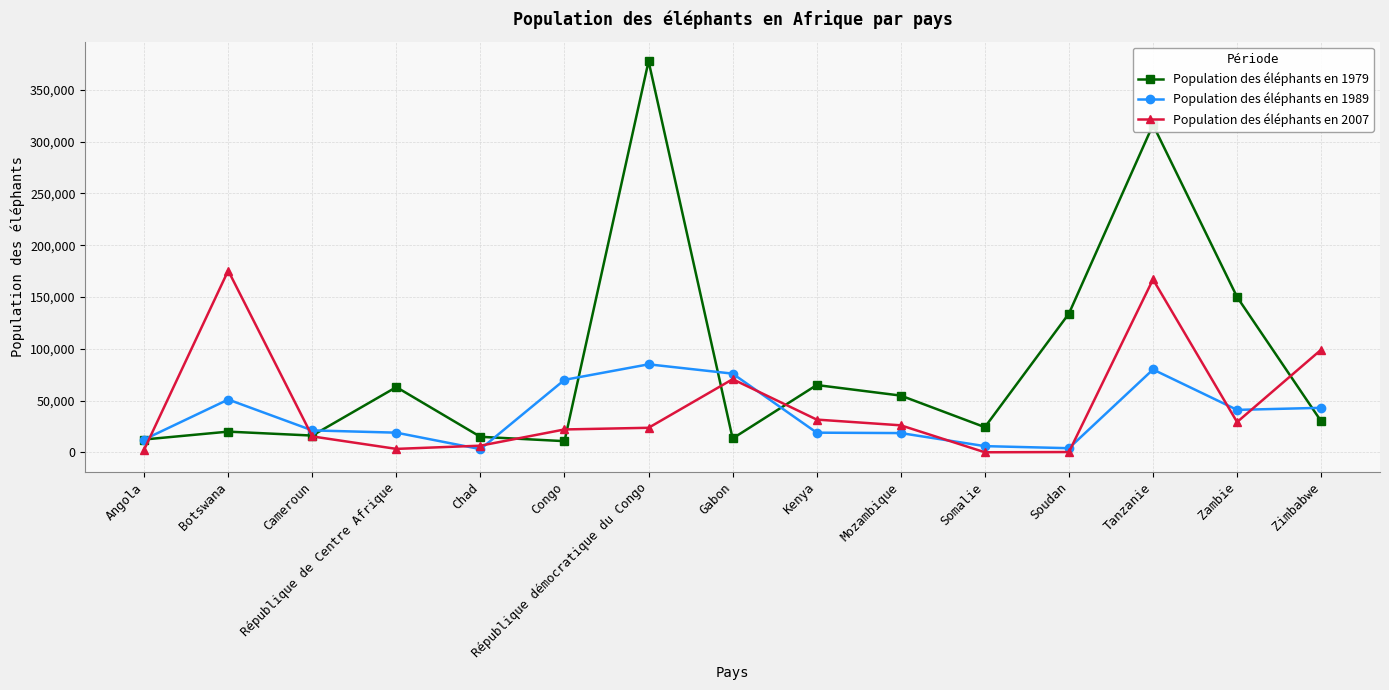

How many times do Population des éléphants en 1989 and Population des éléphants en 2007 cross each other?

9